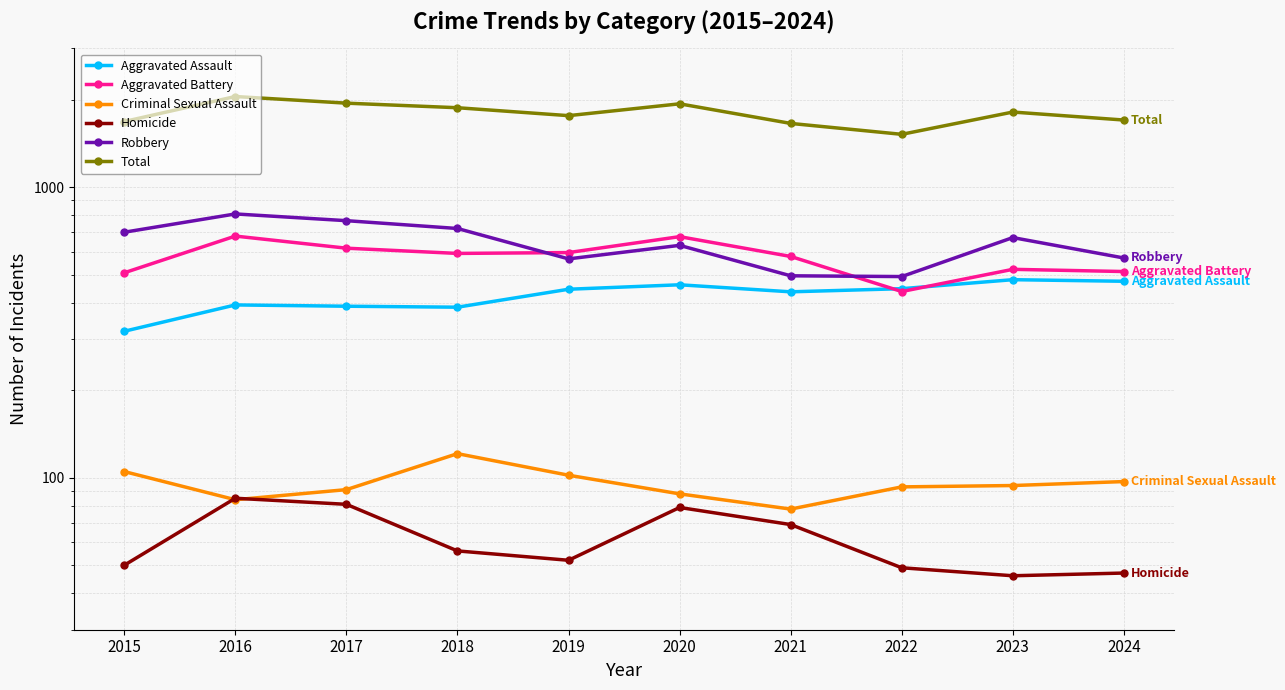

At which label is Total closest to 1783?

2019